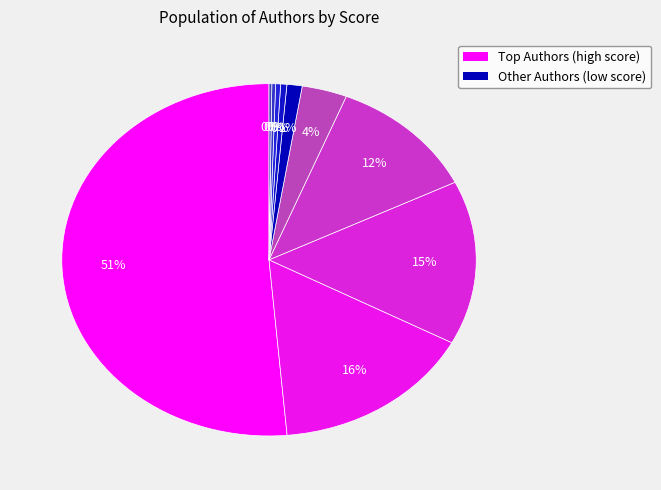

To the nearest percent, what is the average slice percentage?

10%